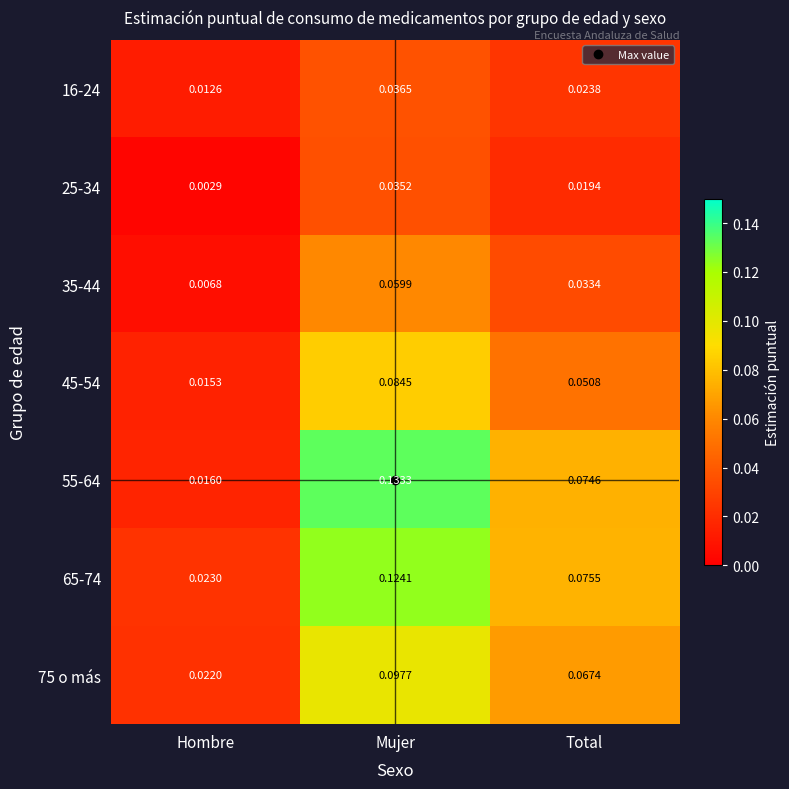

Which series has the largest total across all categories?

55-64